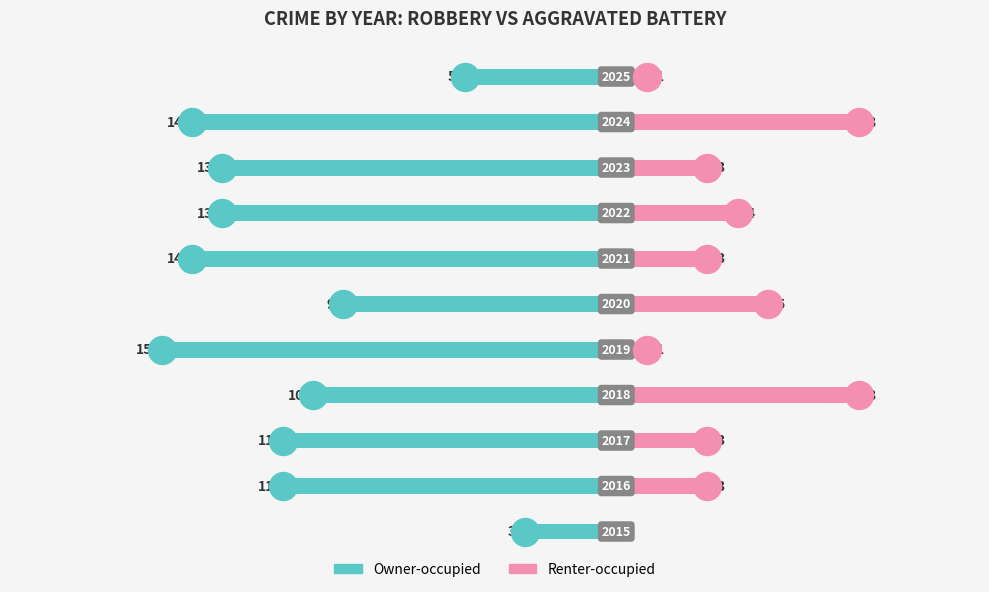

Is it true that Renter-occupied equals 1 at 0?

False